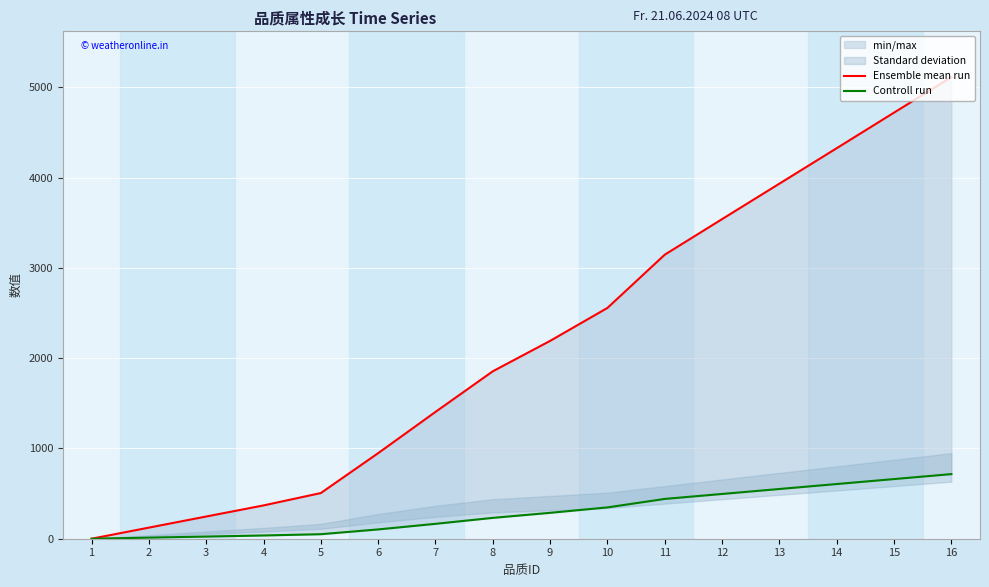

What is the difference between the Controll run values at 16 and 14?

110